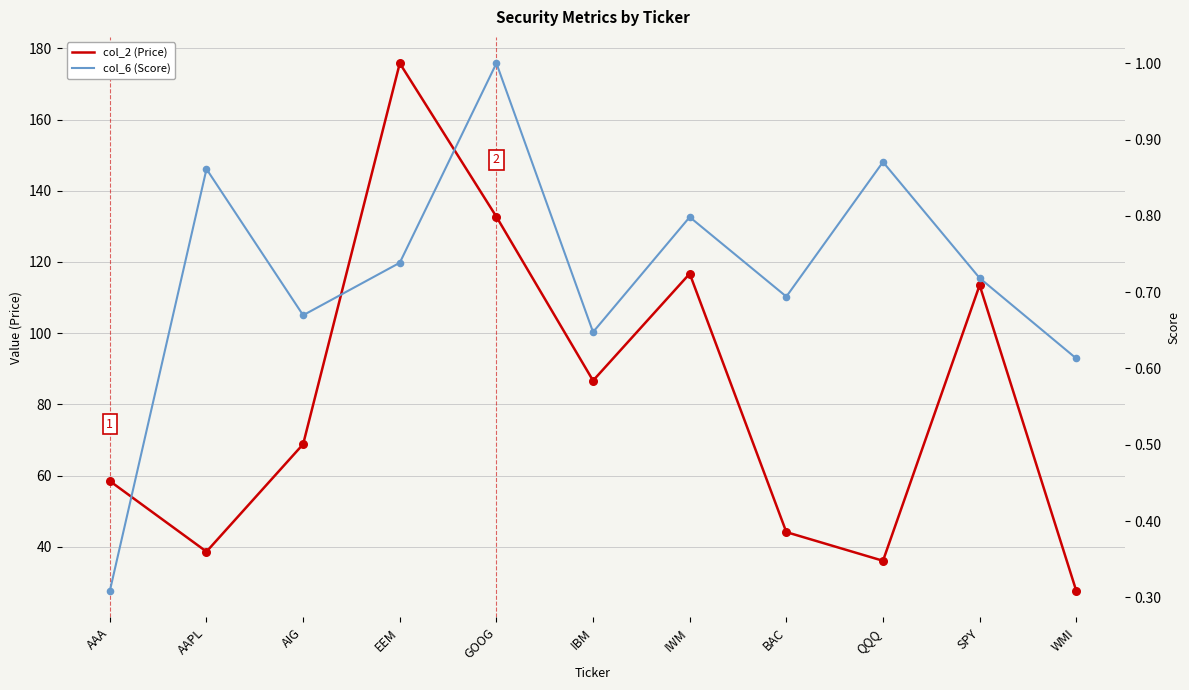

At which category is the sum across all series the highest?

EEM